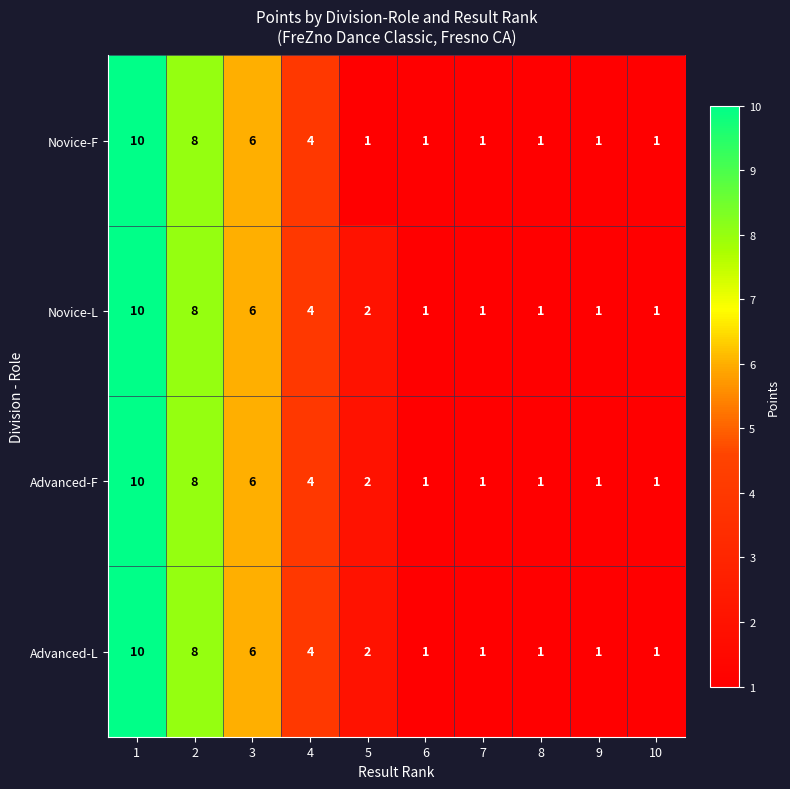

What is the approximate value of Novice-L at 1?

10